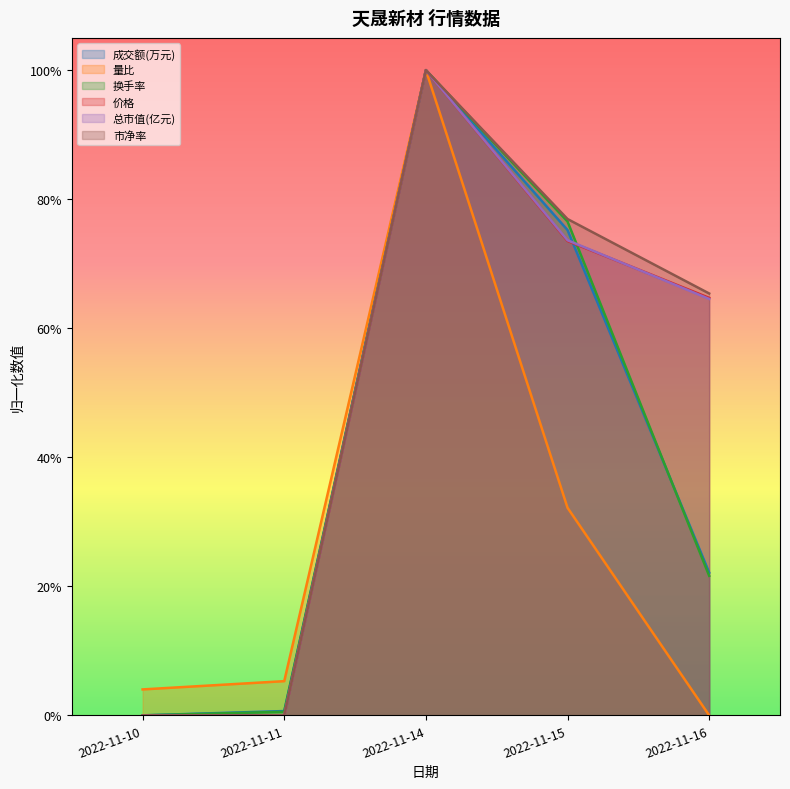

Which series has the widest spread of values?

成交额(万元)